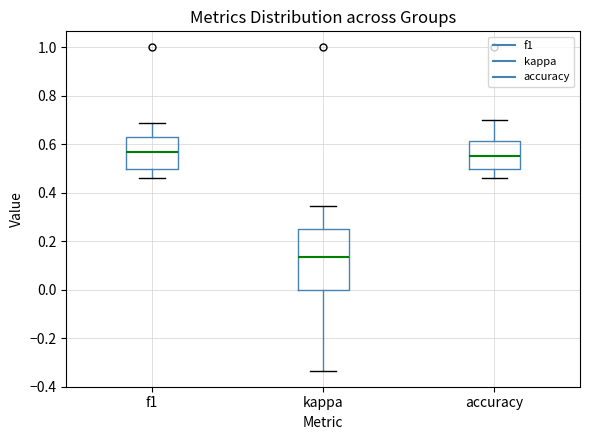

Which box has the lowest median line?

kappa